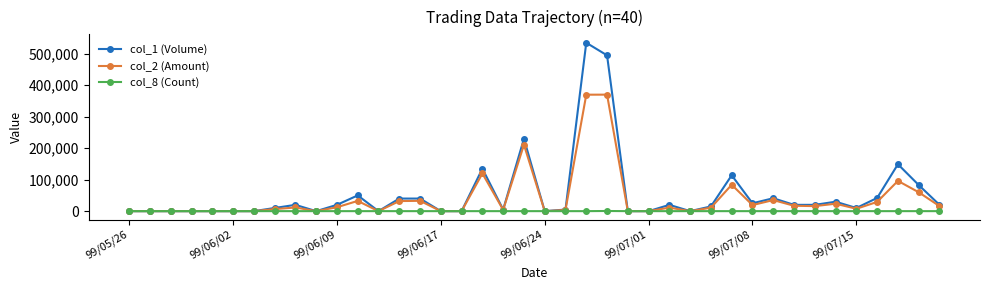

Which series has the widest spread of values?

col_1 (Volume)